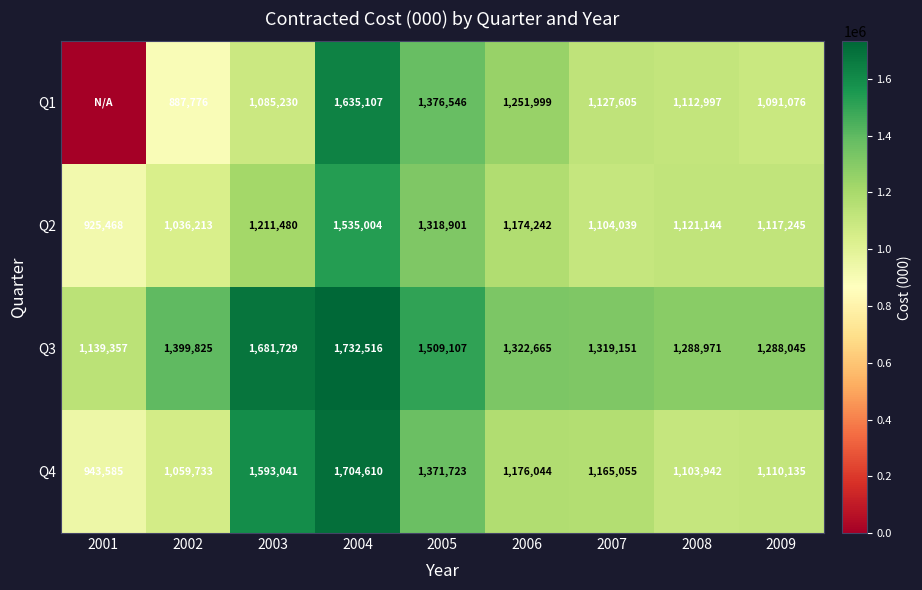

Is it true that Q2 equals 1211480 at 2003?

True